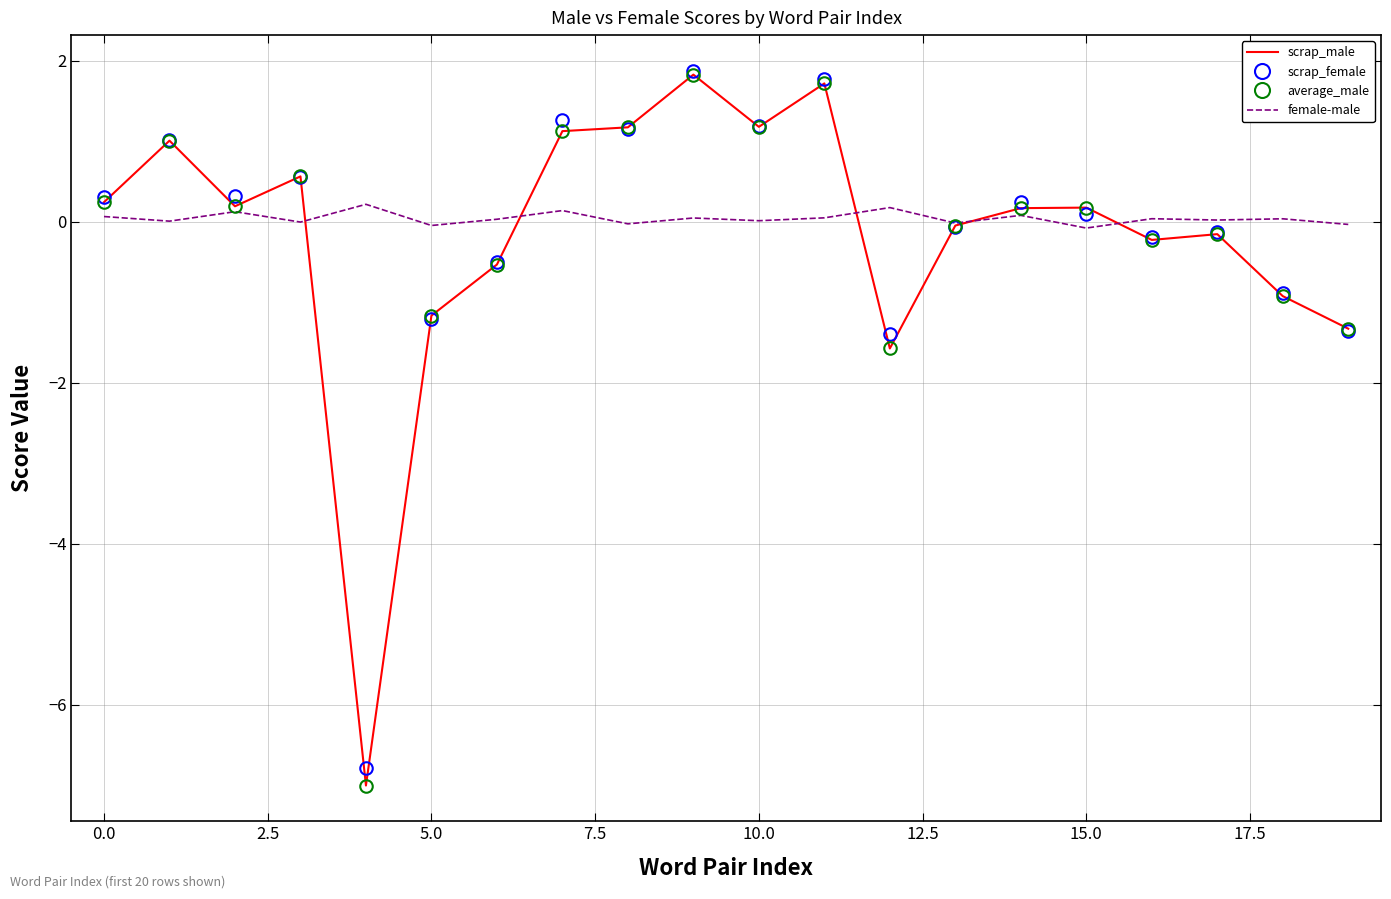

What is the minimum value shown in the chart?

-7.0